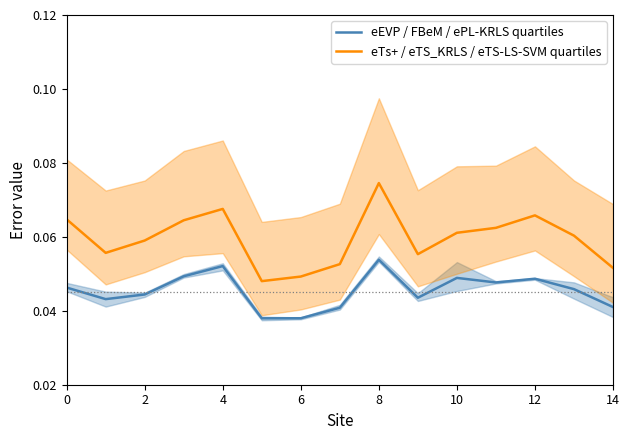

True or false: eEVP / FBeM / ePL-KRLS quartiles and eTs+ / eTS_KRLS / eTS-LS-SVM quartiles intersect in this chart.

False